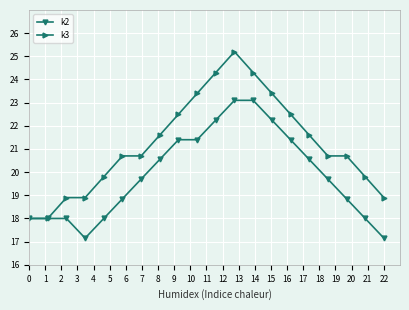

Which series has the largest range (max minus min)?

k3